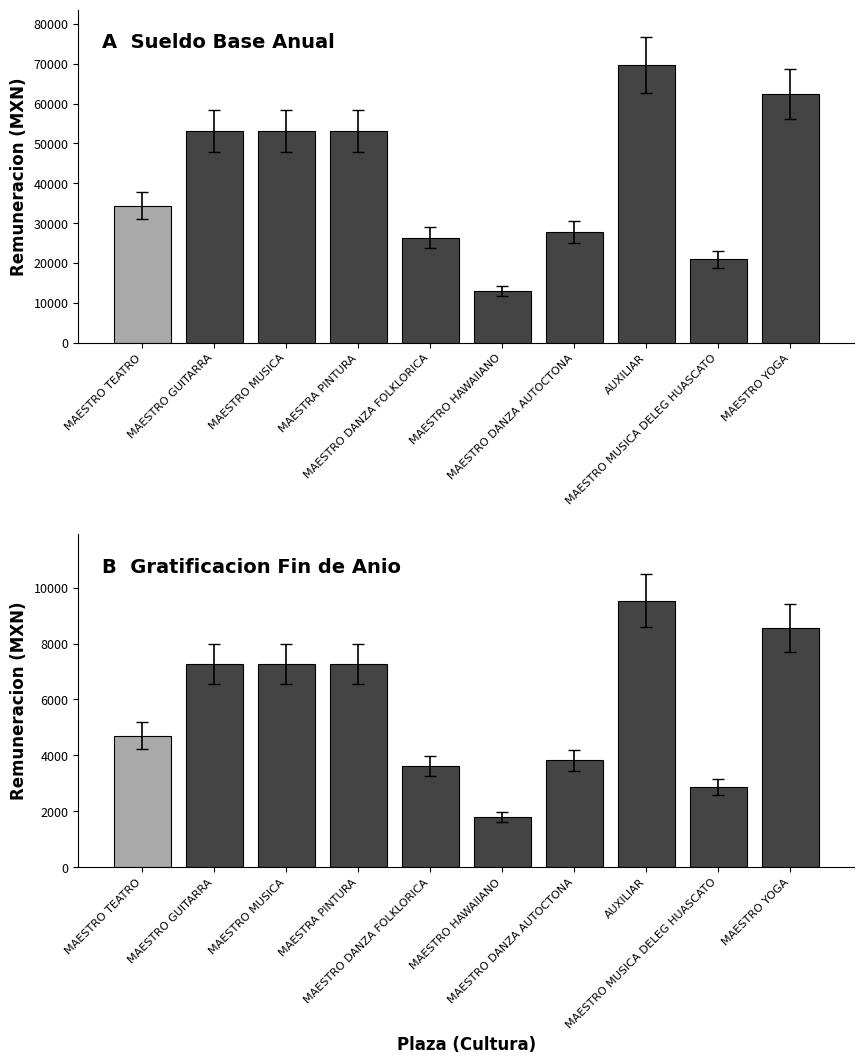

Which series has the widest spread of values?

Sueldo Base Anual